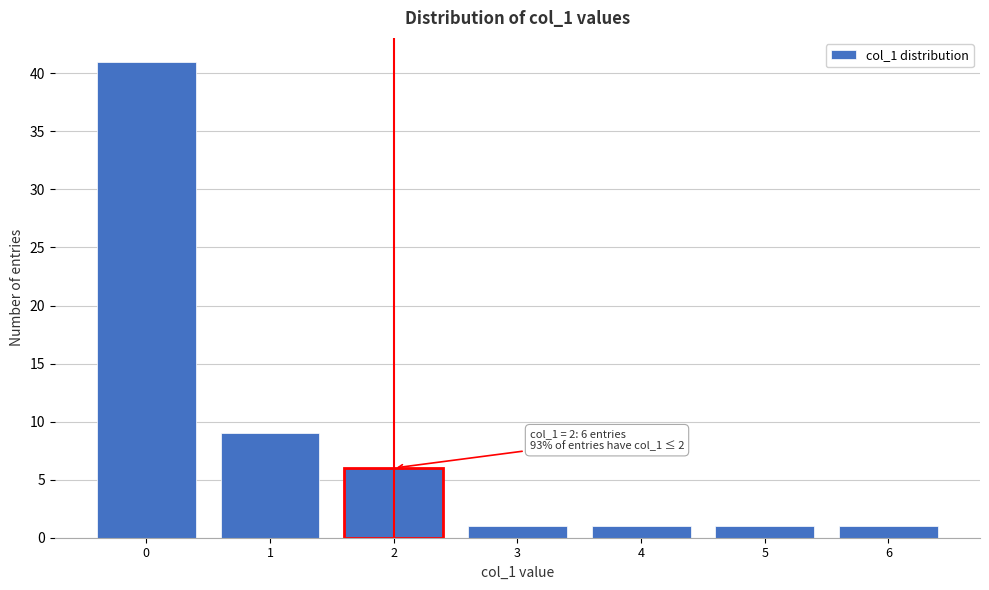

Reading left to right, transcribe all the data shown in this chart.

0=41	1=9	2=6	3=1	4=1	5=1	6=1